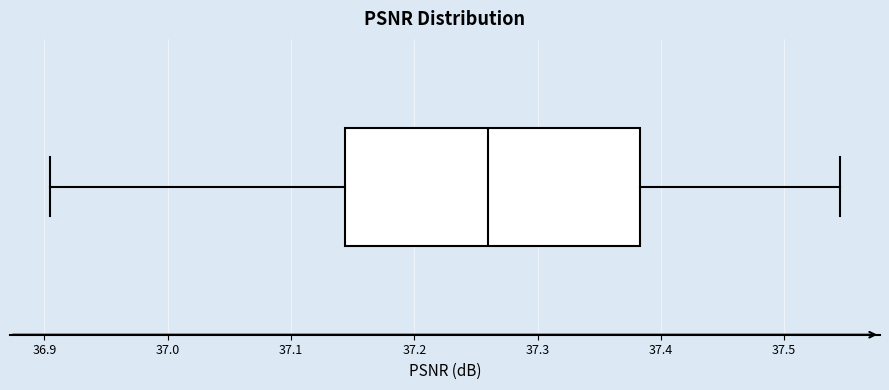

Where does the left whisker of the box end on the x-axis? The values are not printed on the chart, so give them approximately, as read against the axis.

36.90